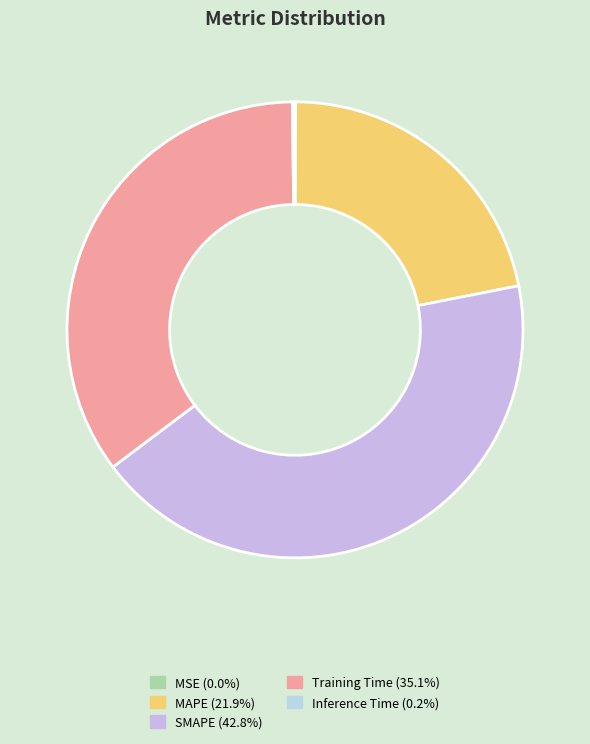

Does SMAPE account for over 50% of the chart?

No